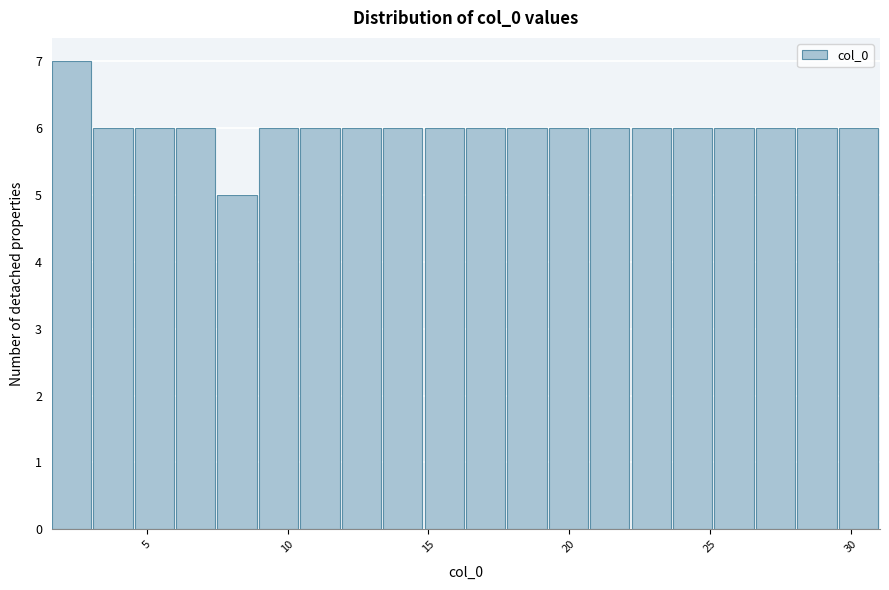

Around what value on the x-axis is the tallest bar? Give the approximate position of its centre, as read against the axis.

2.5